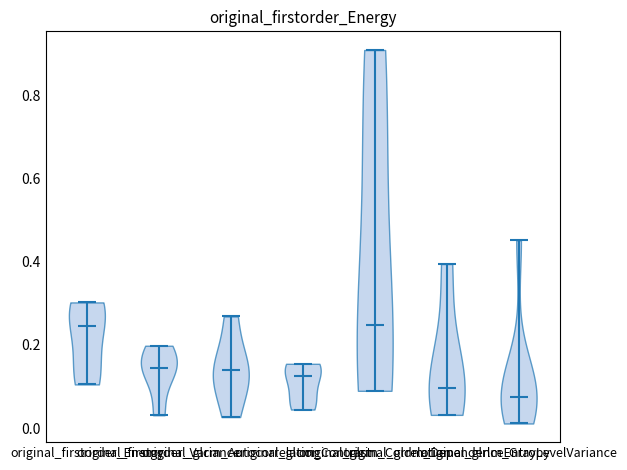

What is the highest point the violin for original_glcm_Autocorrelation reaches on the y-axis? The values are not printed on the chart, so give them approximately, as read against the axis.

0.26